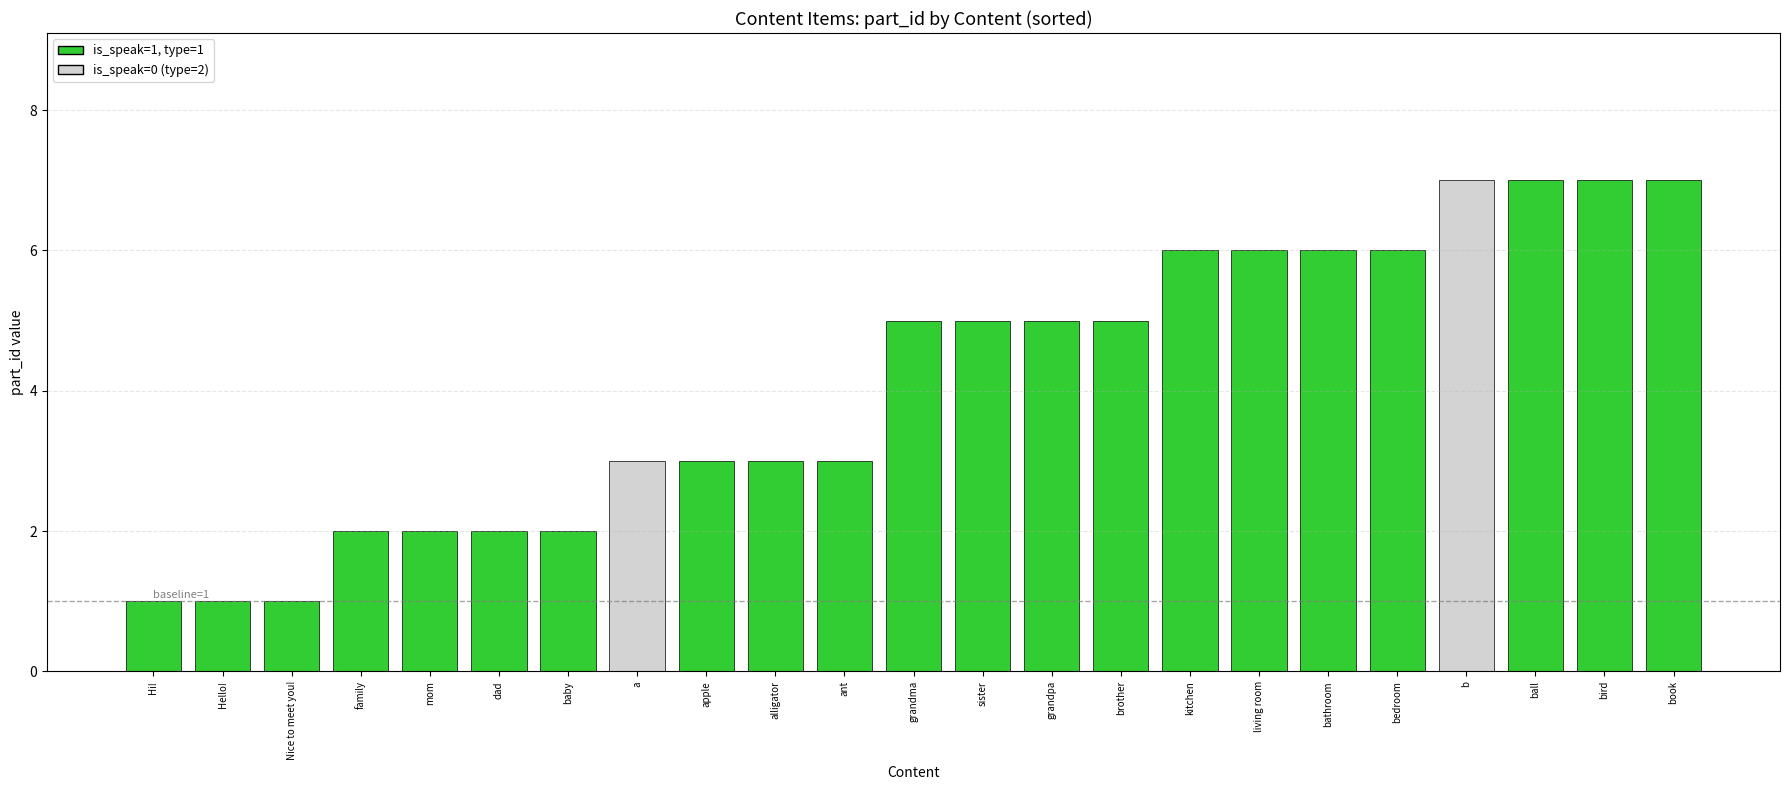

How many bars are there in total?

23